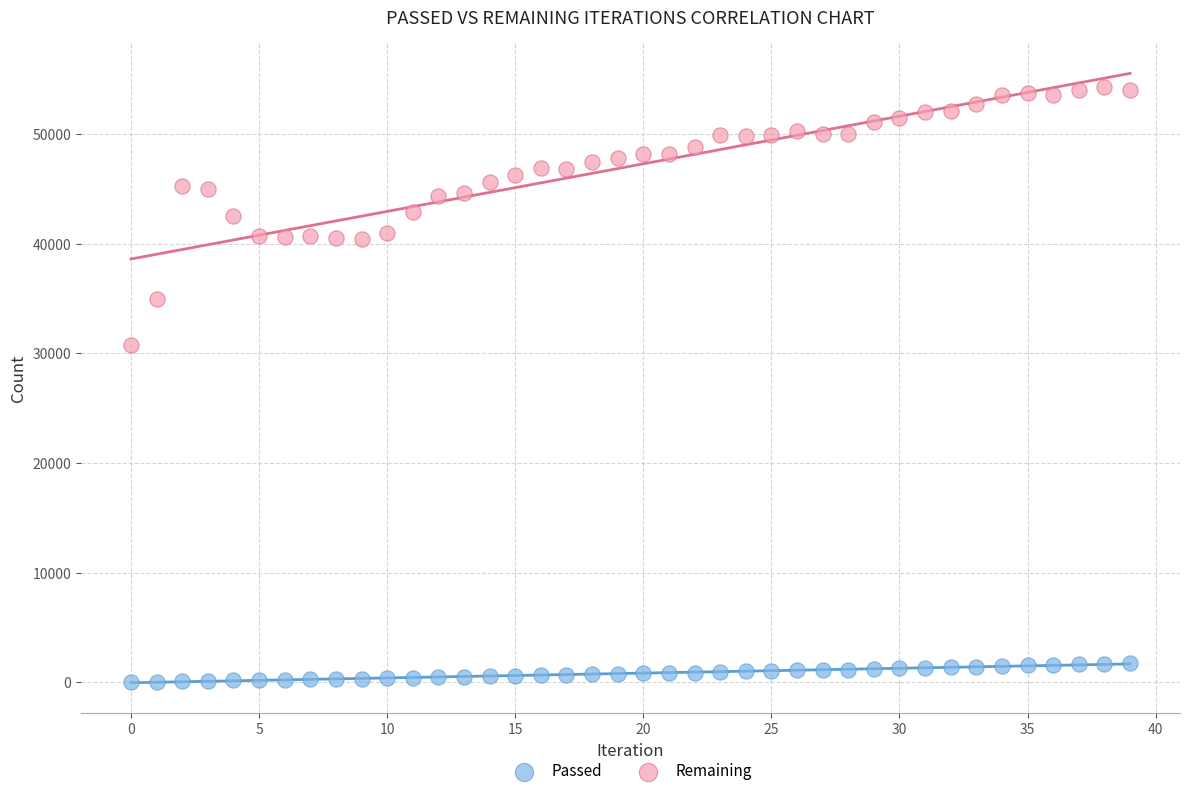

Which series has the widest spread of Y values?

Remaining